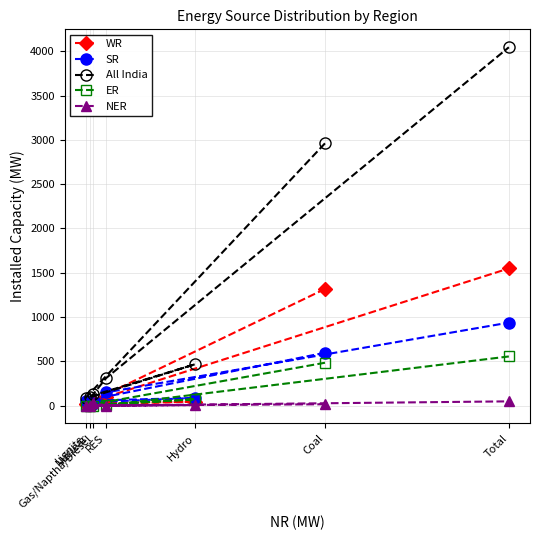

Rank the series at Coal from lowest to highest value.

NER, ER, SR, WR, All India